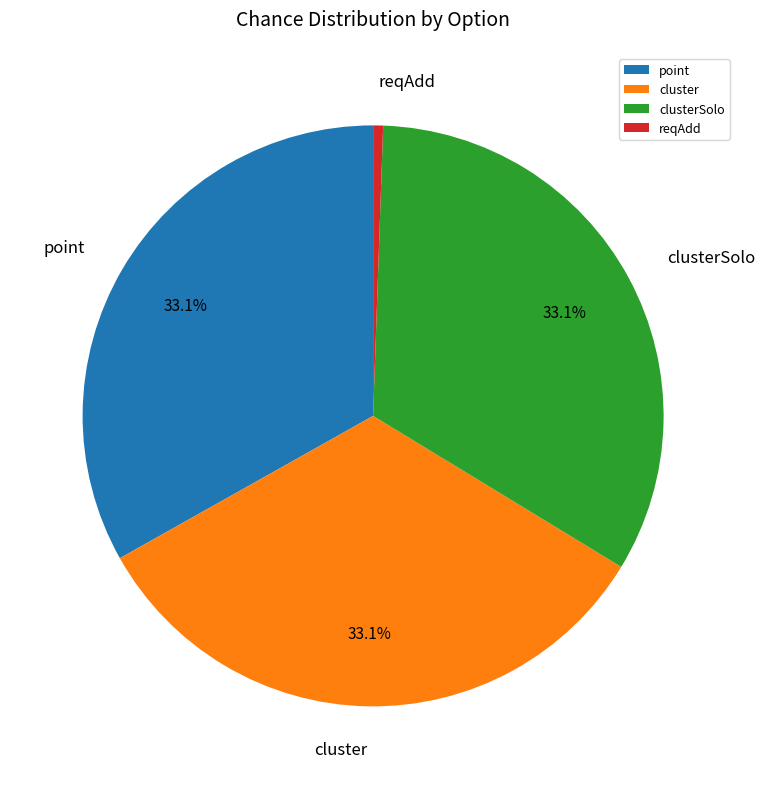

Which category has the smallest portion of the pie?

reqAdd